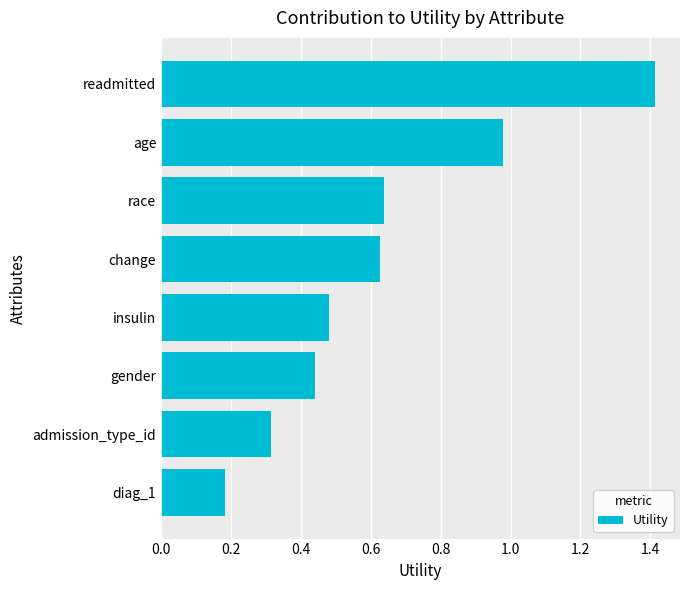

How many bars are there in total?

8